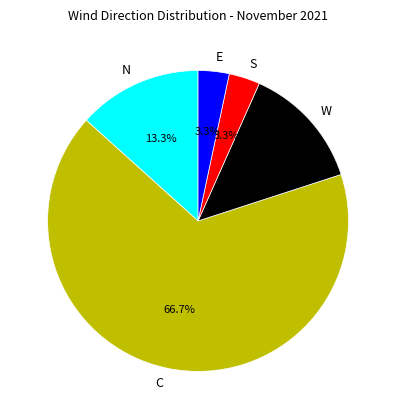

Which category has the biggest portion of the pie?

C